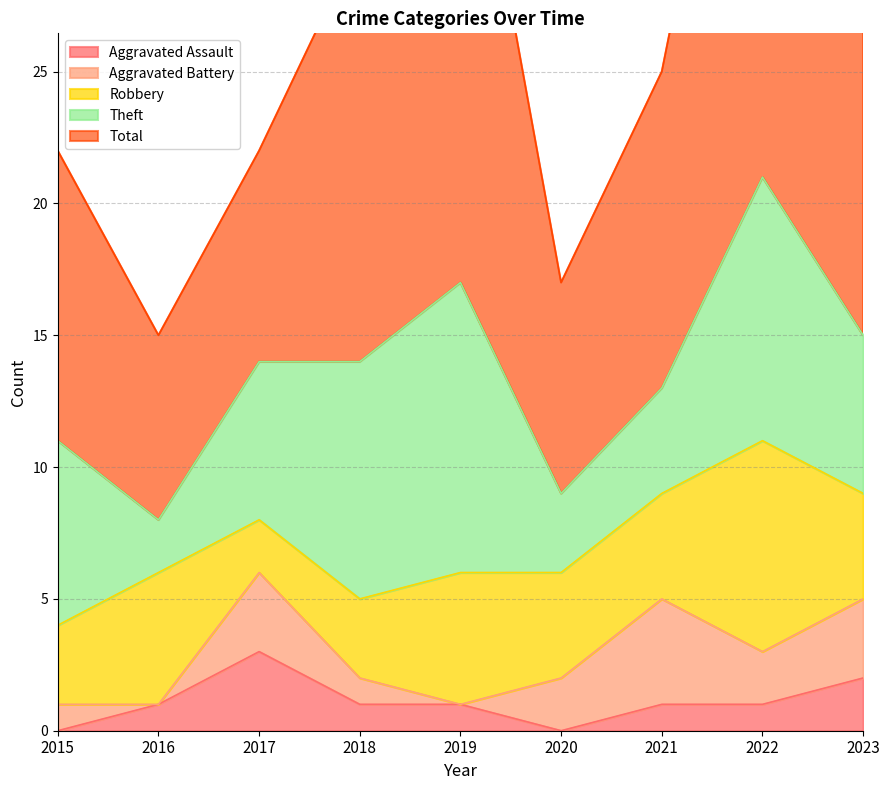

At which category does Total reach its first local valley?

2016